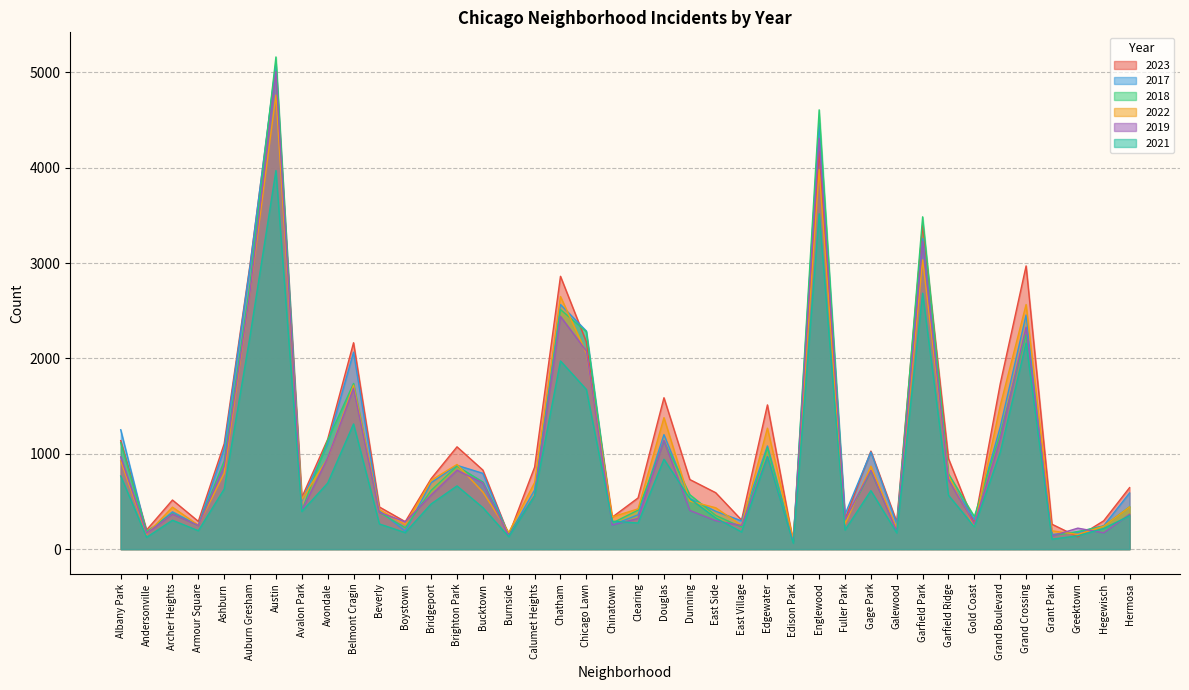

At which label does 2022 reach its peak?

Austin